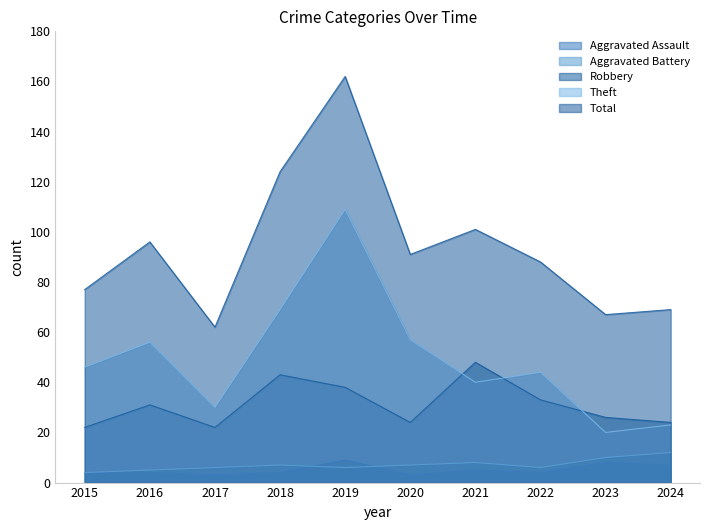

Which series has the widest spread of values?

Total